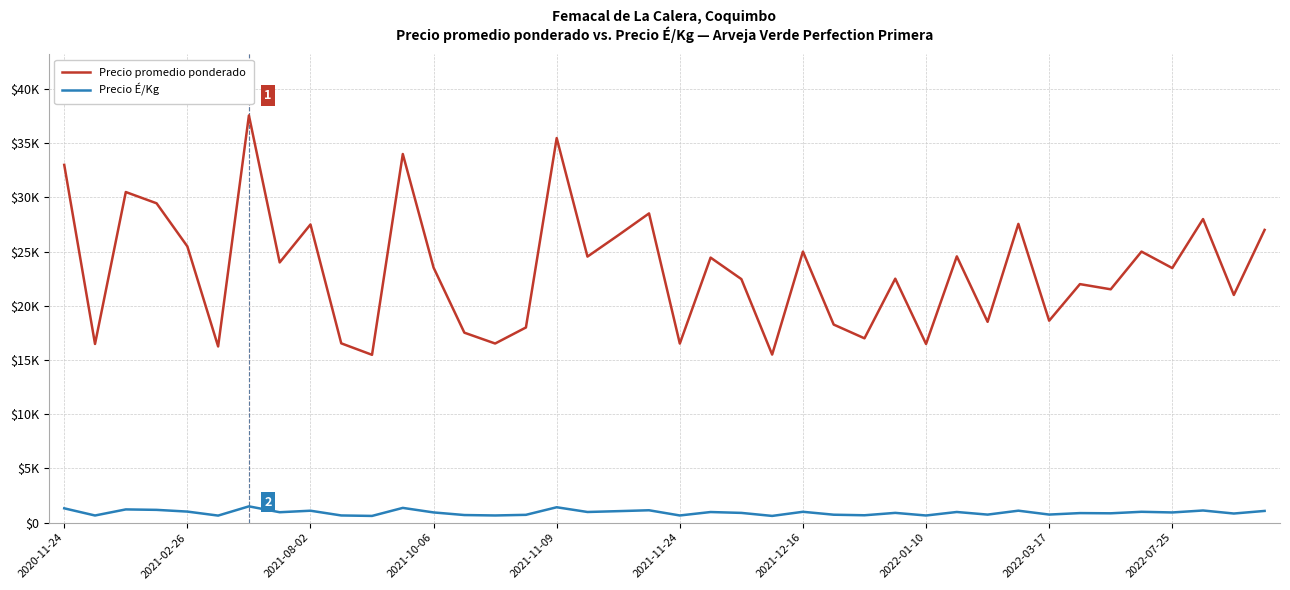

What is the smallest value displayed?

619